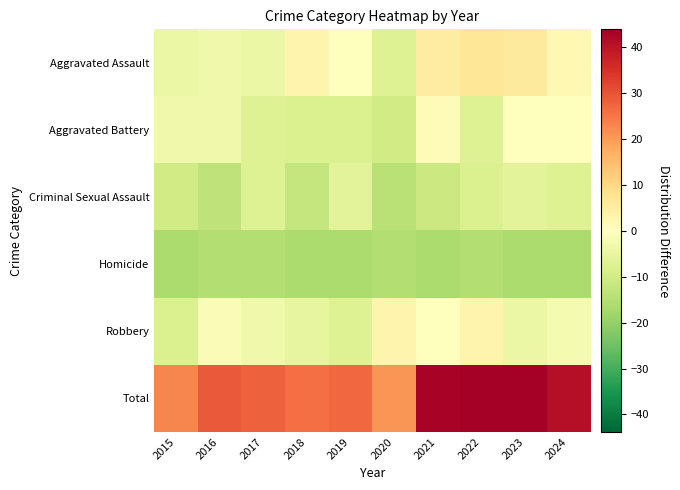

At 2020, list the series in order from largest to smallest.

Total, Robbery, Aggravated Assault, Aggravated Battery, Criminal Sexual Assault, Homicide